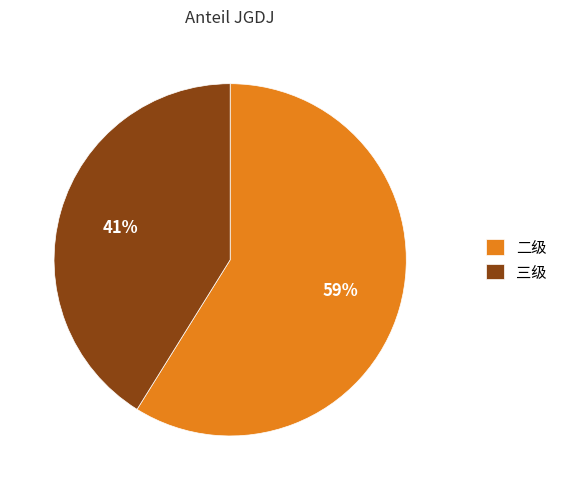

Between 三级 and 二级, which is larger?

二级